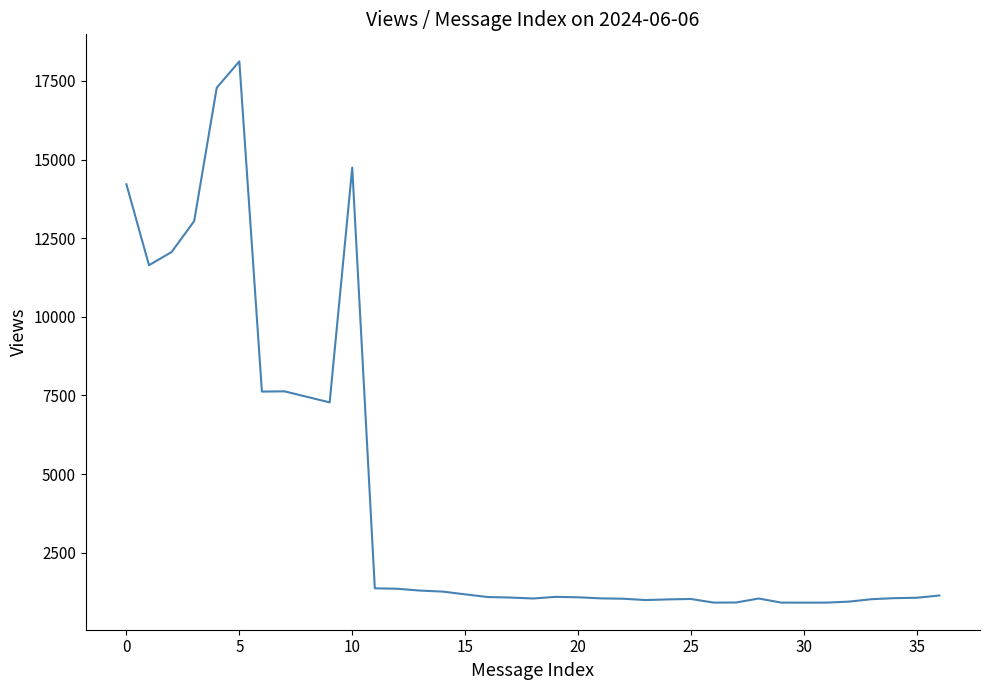

What is the sum of all values?

158893